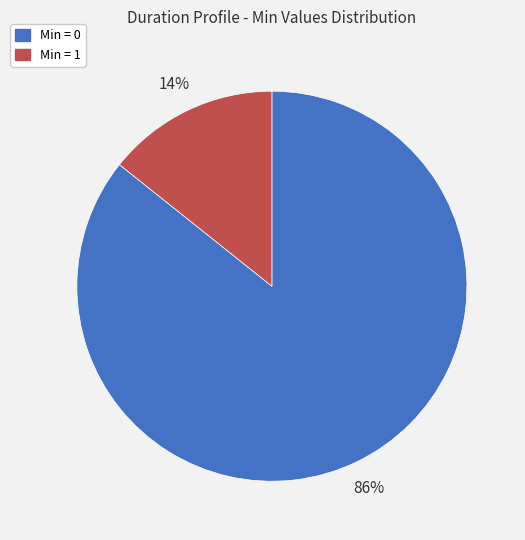

The Min = 0 slice represents 86% of the pie. True or false?

True